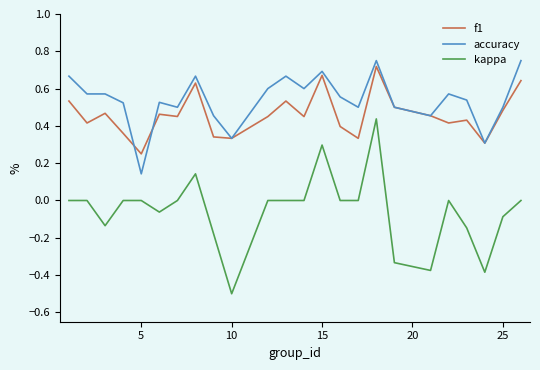

True or false: kappa and f1 intersect in this chart.

False